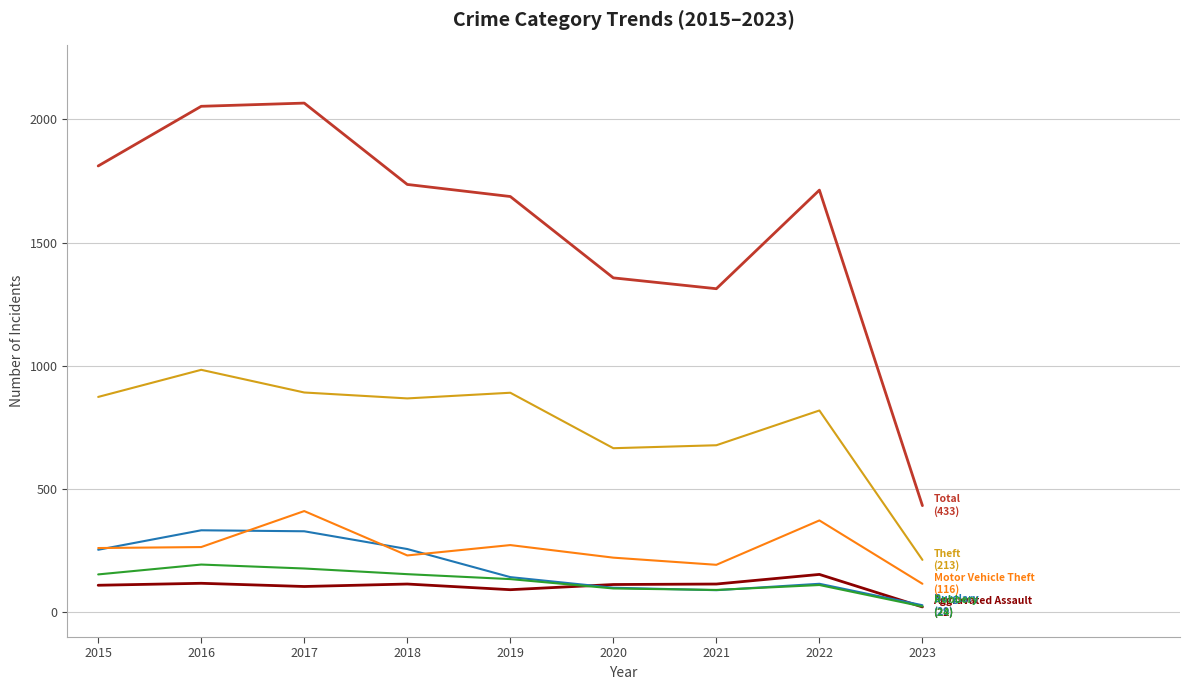

What is the total value across all series at 2015?

3464